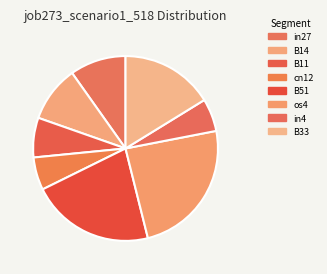

To the nearest percent, what is the difference between the B33 and B51 slice percentages?

5%